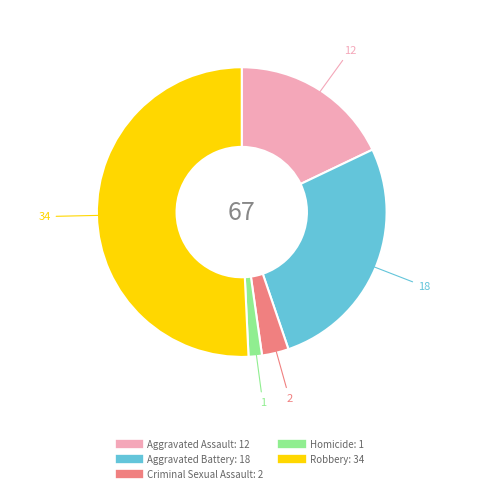

Count the number of slices in the pie.

5